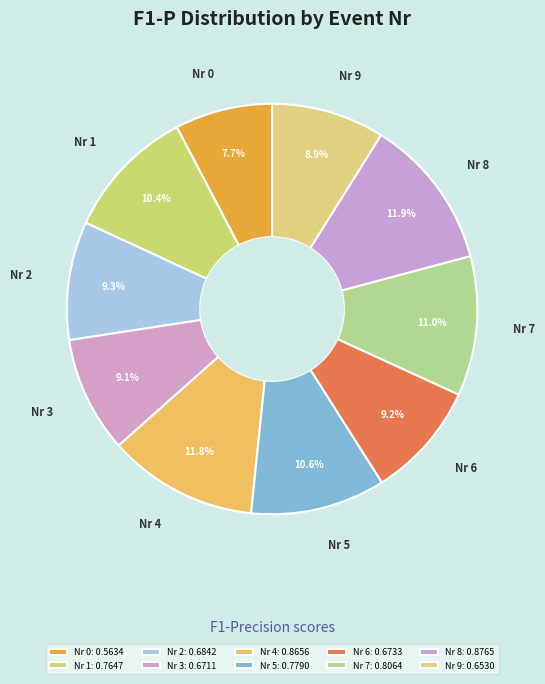

Between Nr 8 and Nr 1, which is larger?

Nr 8